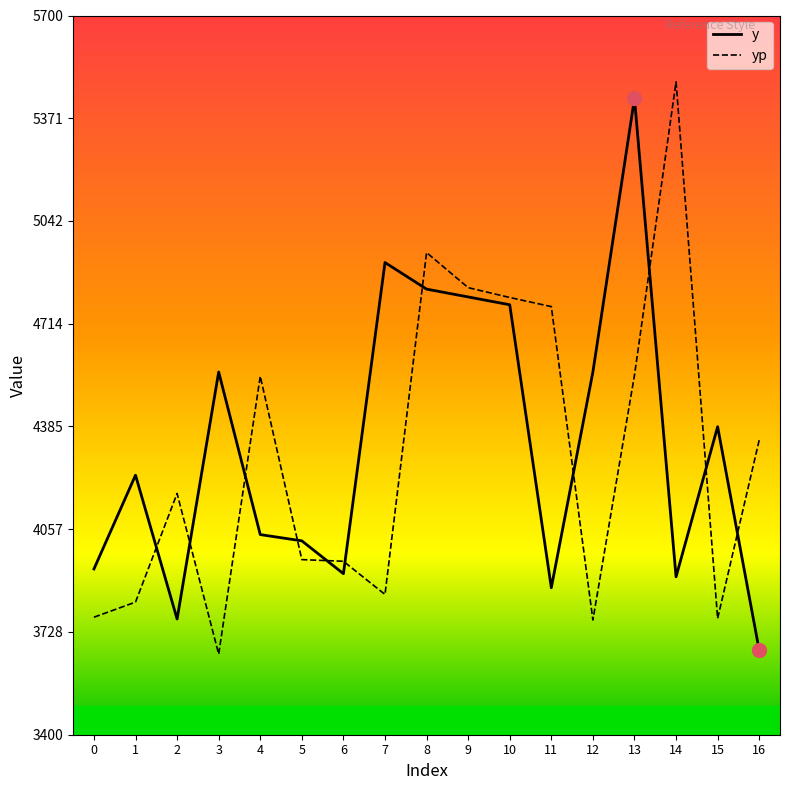

What is the difference between the maximum and minimum values in the yp series?

1830.1